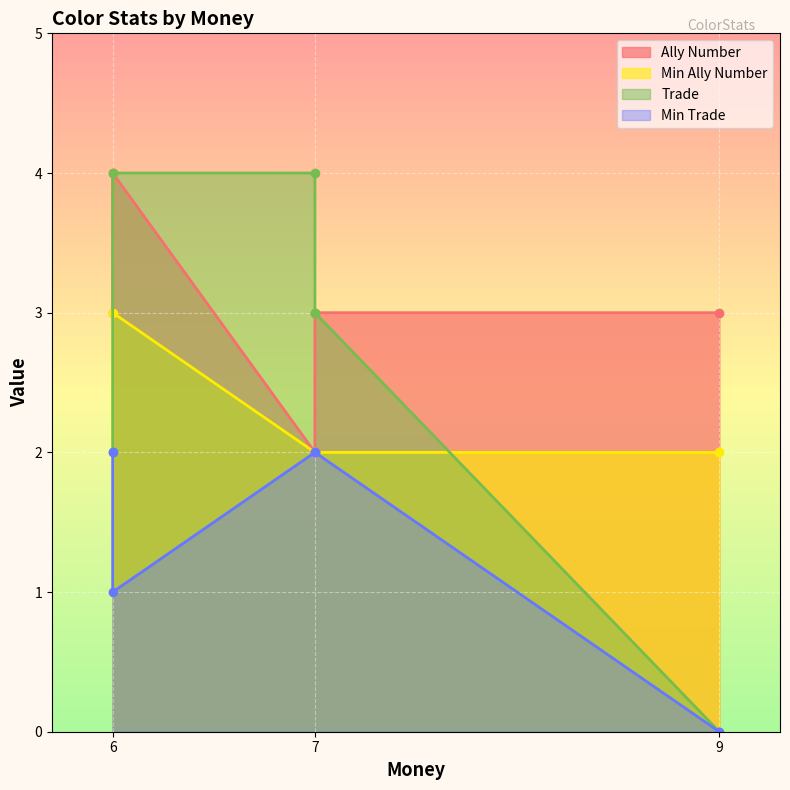

What position from the right is blue?

2